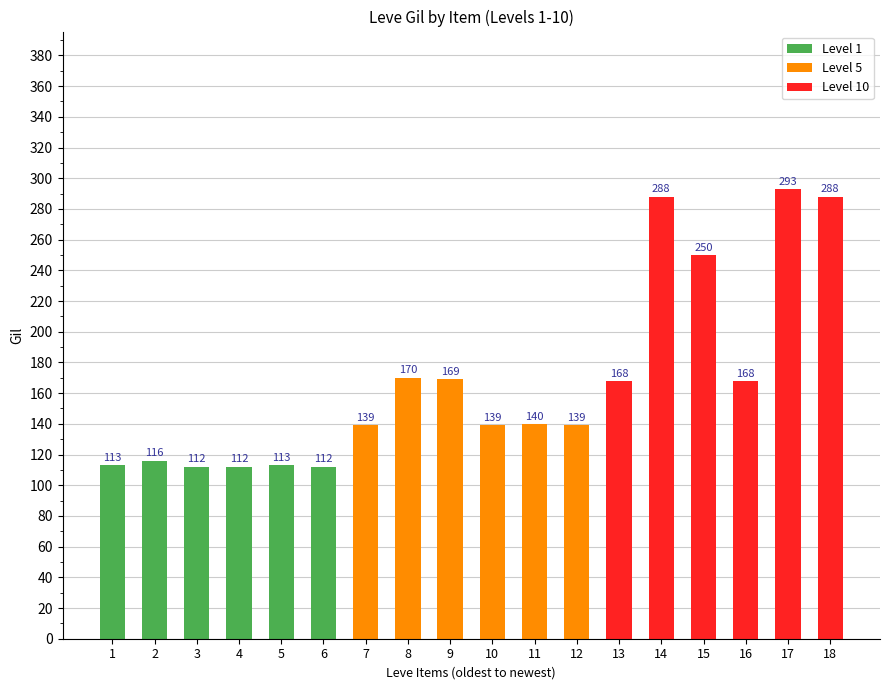

What is the change in value from 10 to 16?

+29